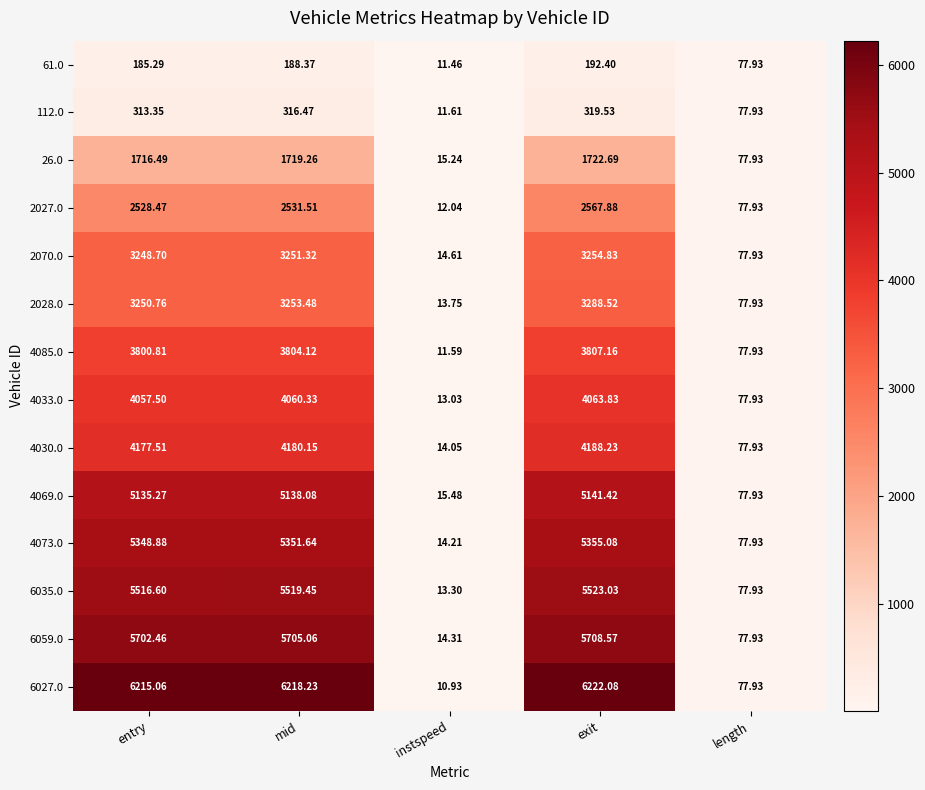

Which series has the largest total across all categories?

6027.0